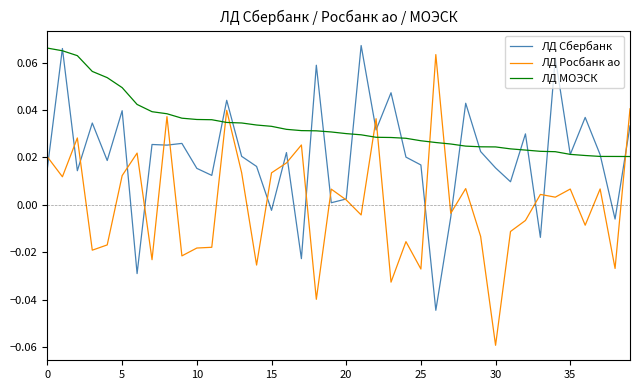

How many categories are shown in the chart?

40